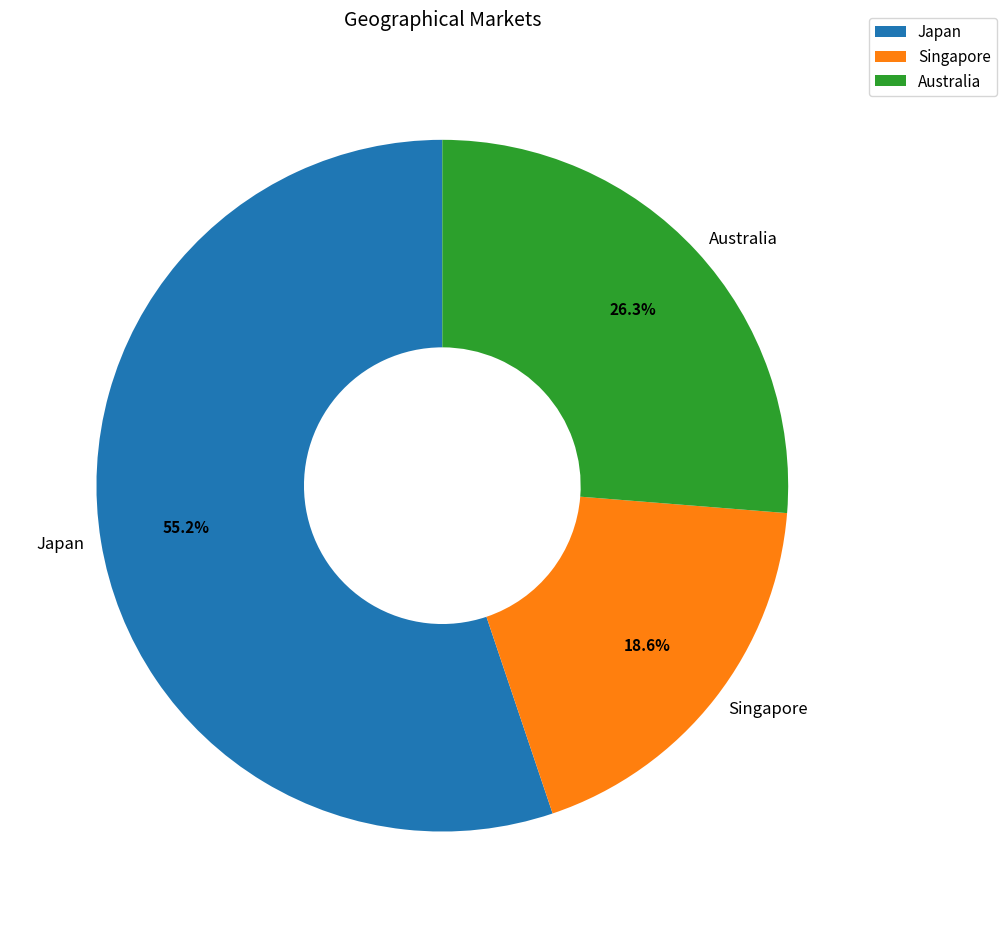

Which has a higher value, Australia or Singapore?

Australia